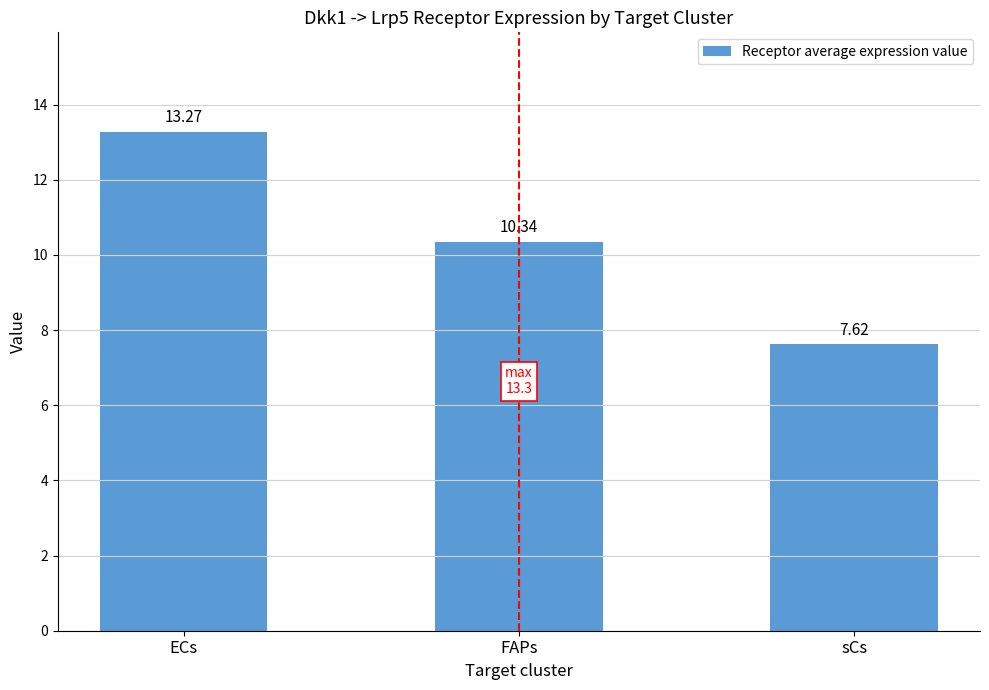

Which label corresponds to the smallest value in the chart?

sCs